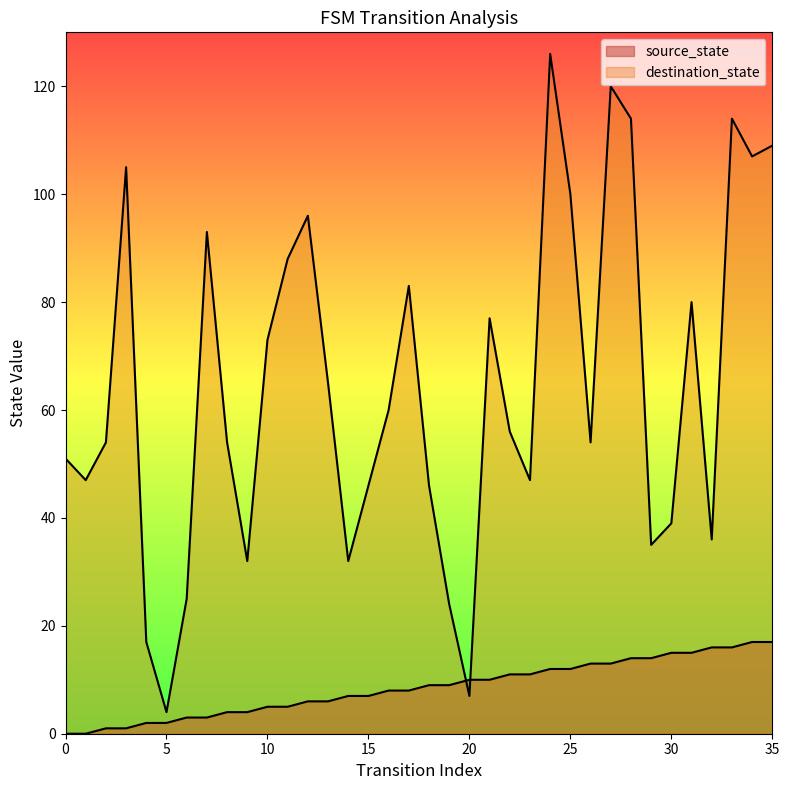

Which has a higher value, 18 or 20?

20